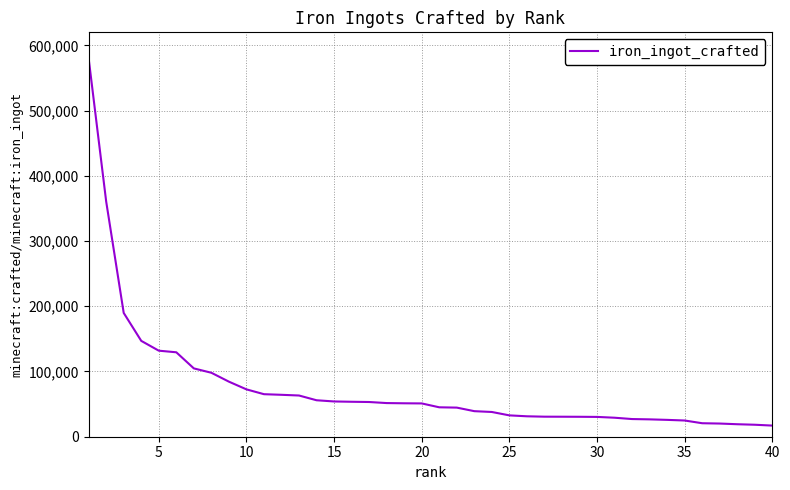

What is the difference between the maximum and minimum values?

562898